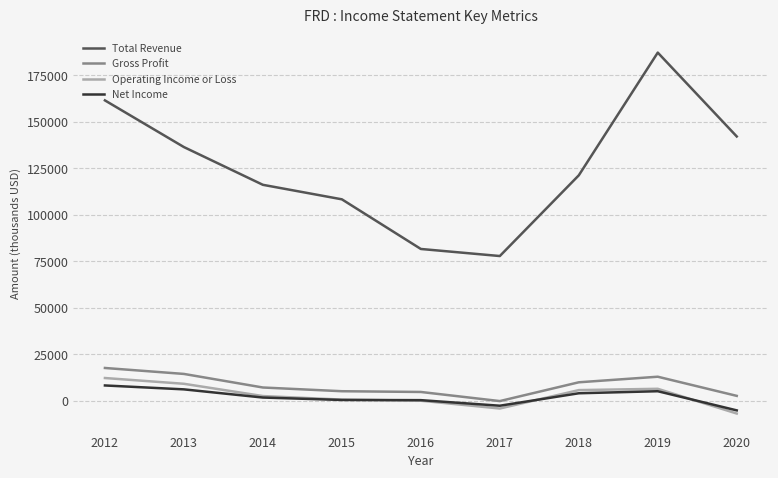

What is the approximate value of Net Income at 2014, to the nearest 50?

1700